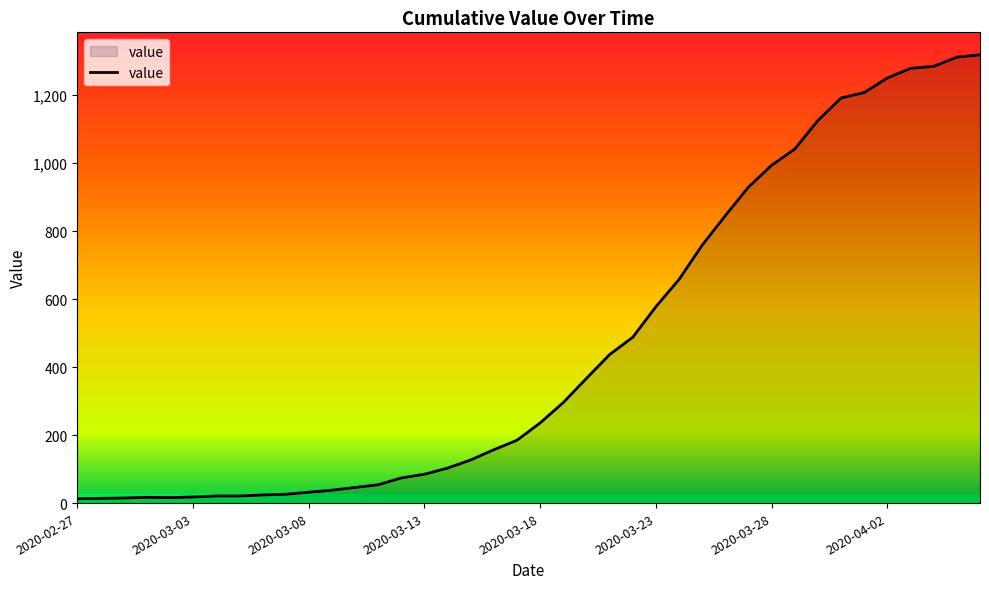

How many lines are shown in the chart?

1